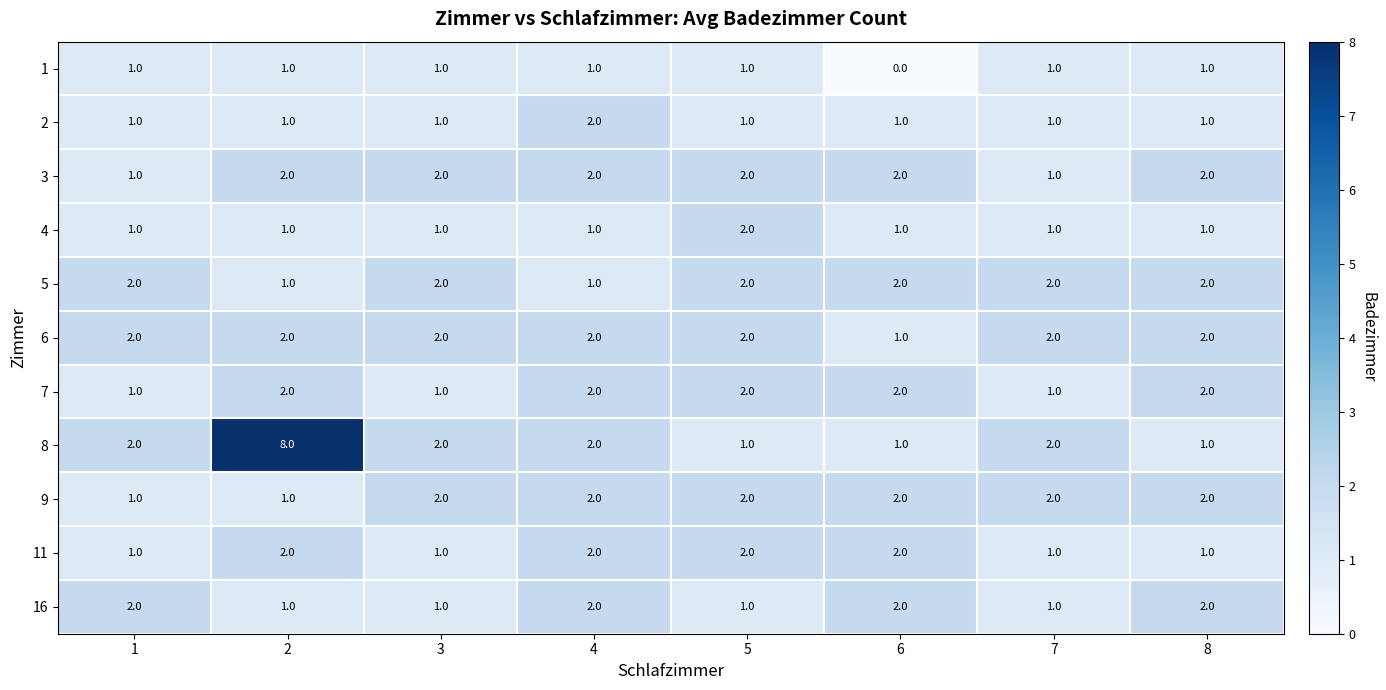

What is the total value across all series at 3?

16